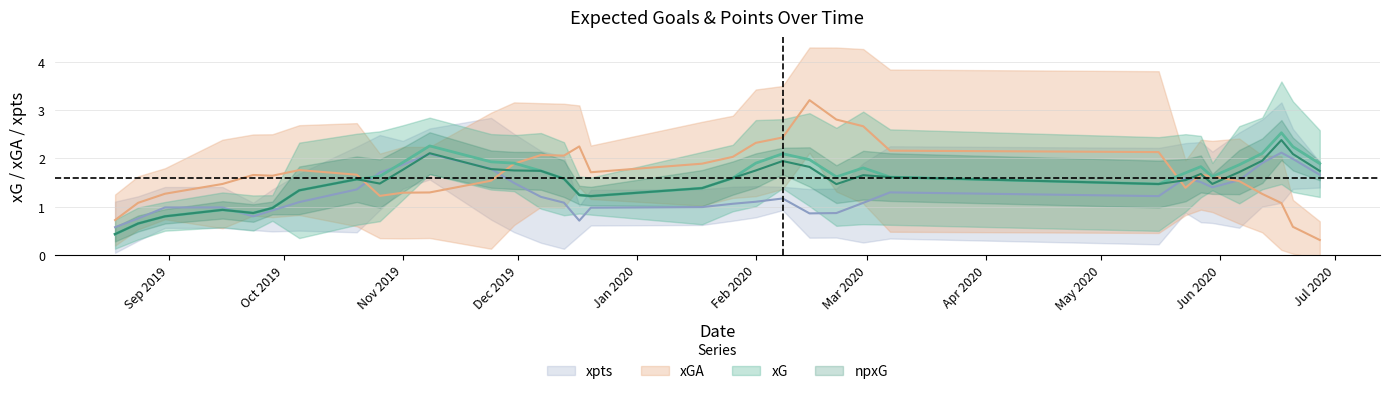

Read the npxG value at 17.

1.0